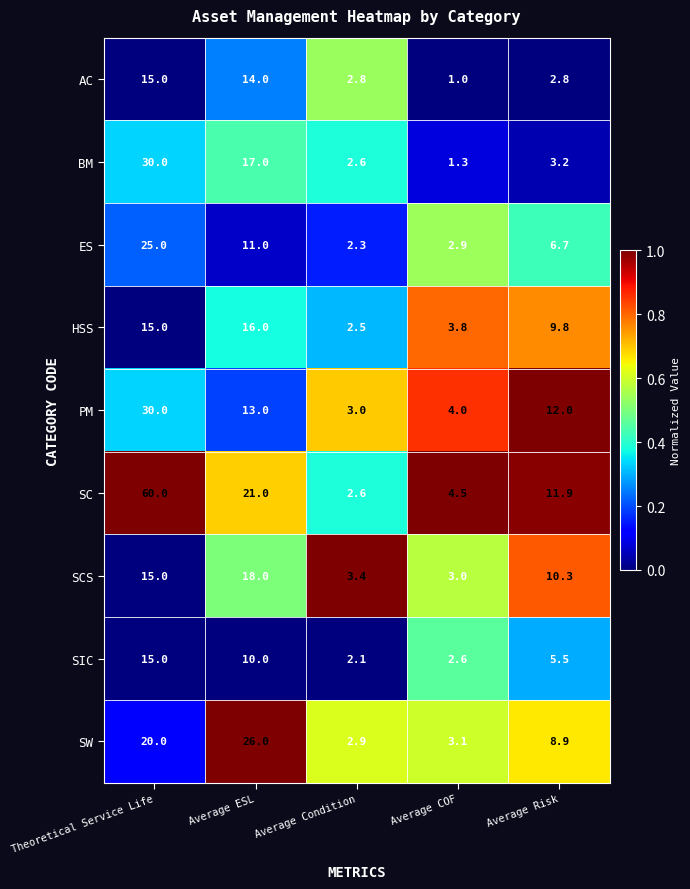

Which series has the largest range (max minus min)?

SC